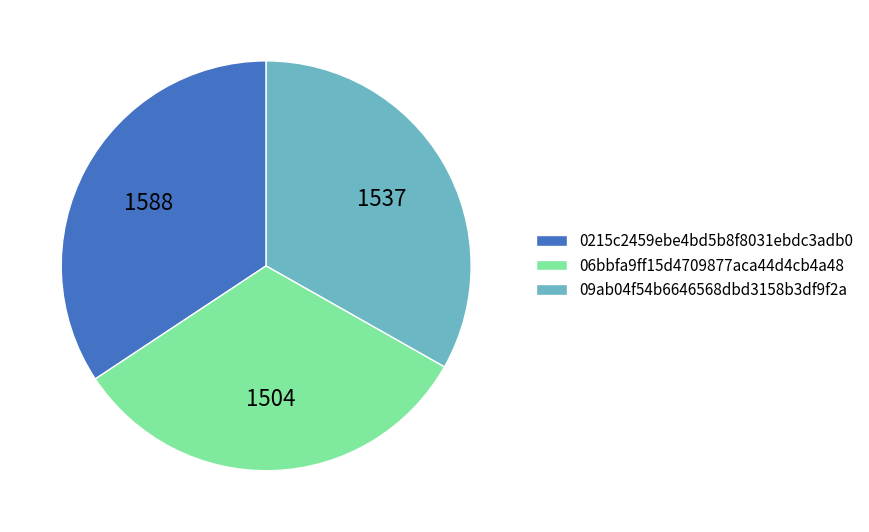

What is the largest slice in the pie chart?

0215c2459ebe4bd5b8f8031ebdc3adb0